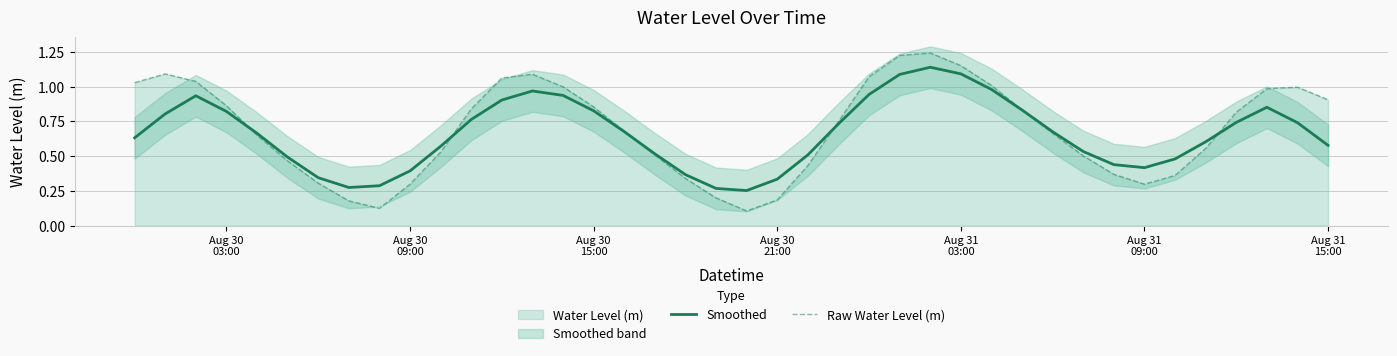

What is the difference between the second highest and minimum values in the Smoothed series?

0.8